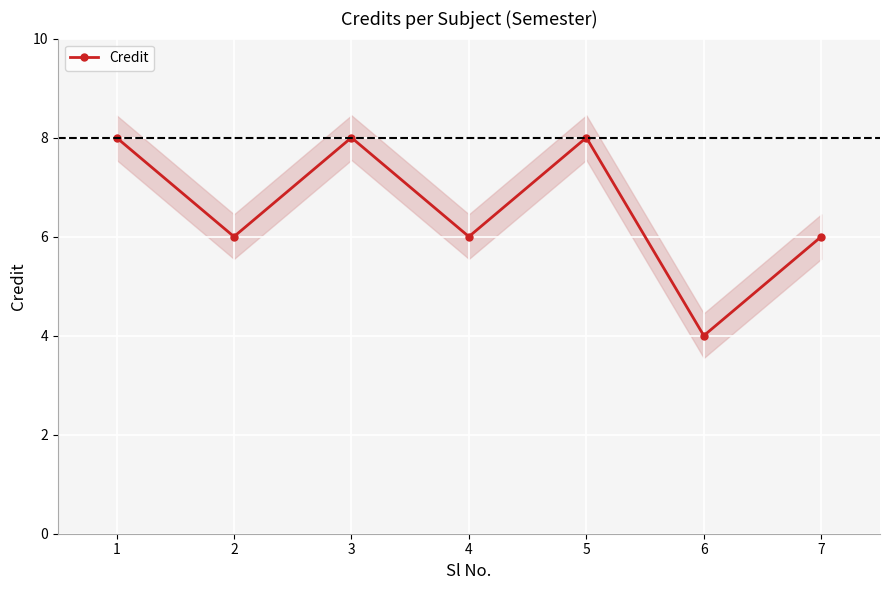

What is the minimum value shown in the chart?

4